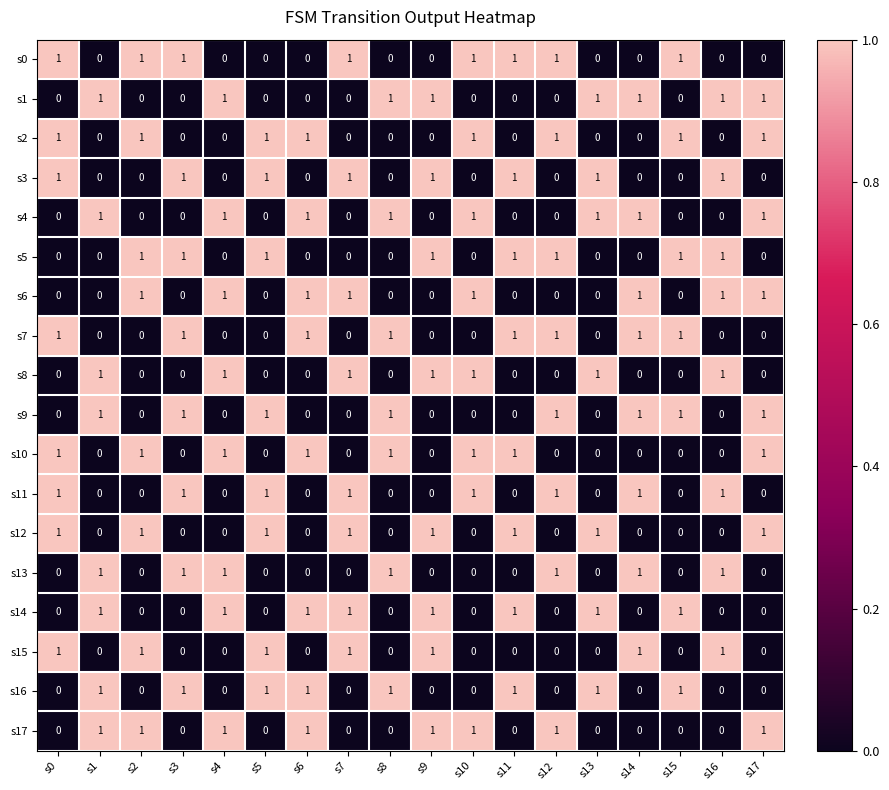

What is the total value across all series at s16?

8